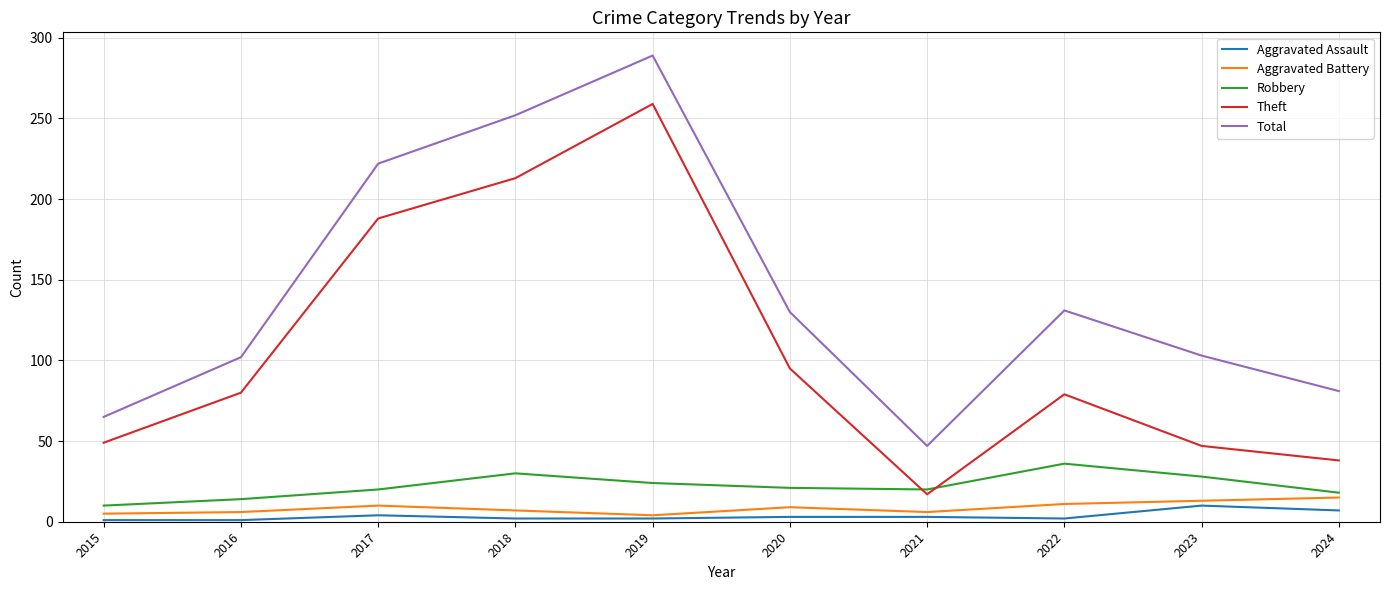

At 2023, list the series in order from smallest to largest.

Aggravated Assault, Aggravated Battery, Robbery, Theft, Total